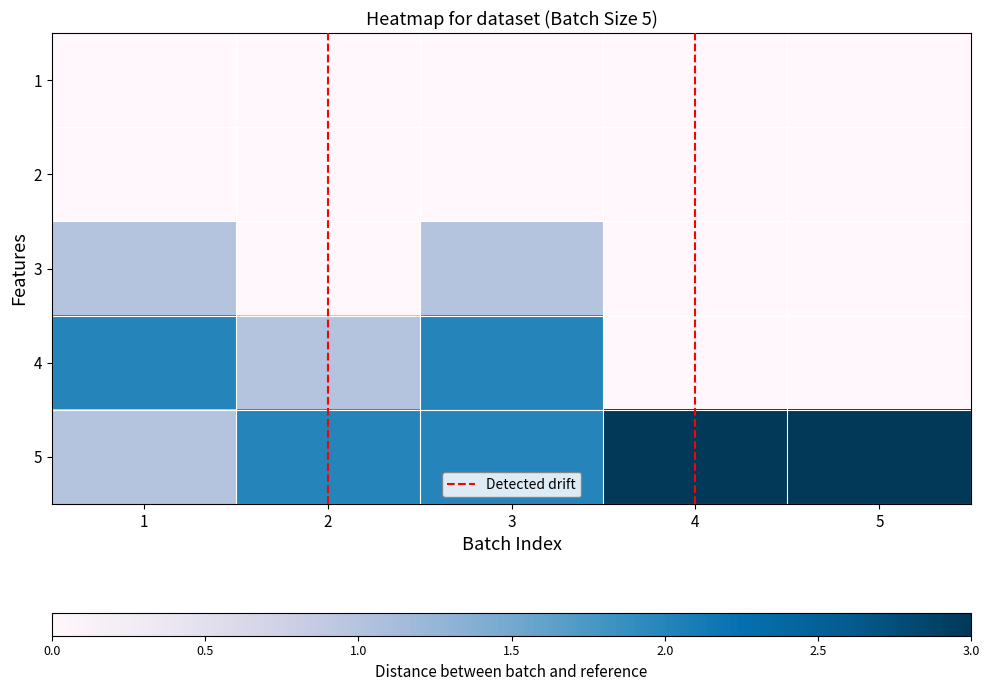

What is the spread (max minus min) of values at 2?

2